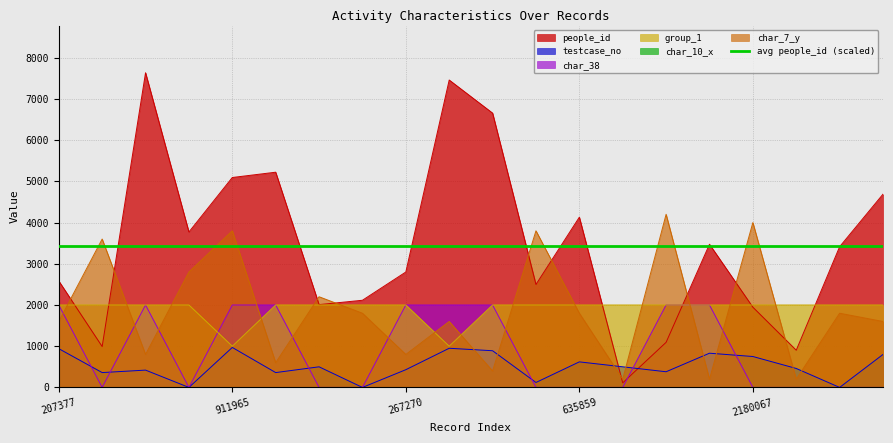

List the labels in order of char_7_y value, largest first.

1916432, 2180067, 911965, 184007, 1885564, 534115, 2980, 48512, 635859, 436015, 207377, 1690628, 792951, 1742462, 267270, 952602, 1405707, 1940132, 451304, 1862273